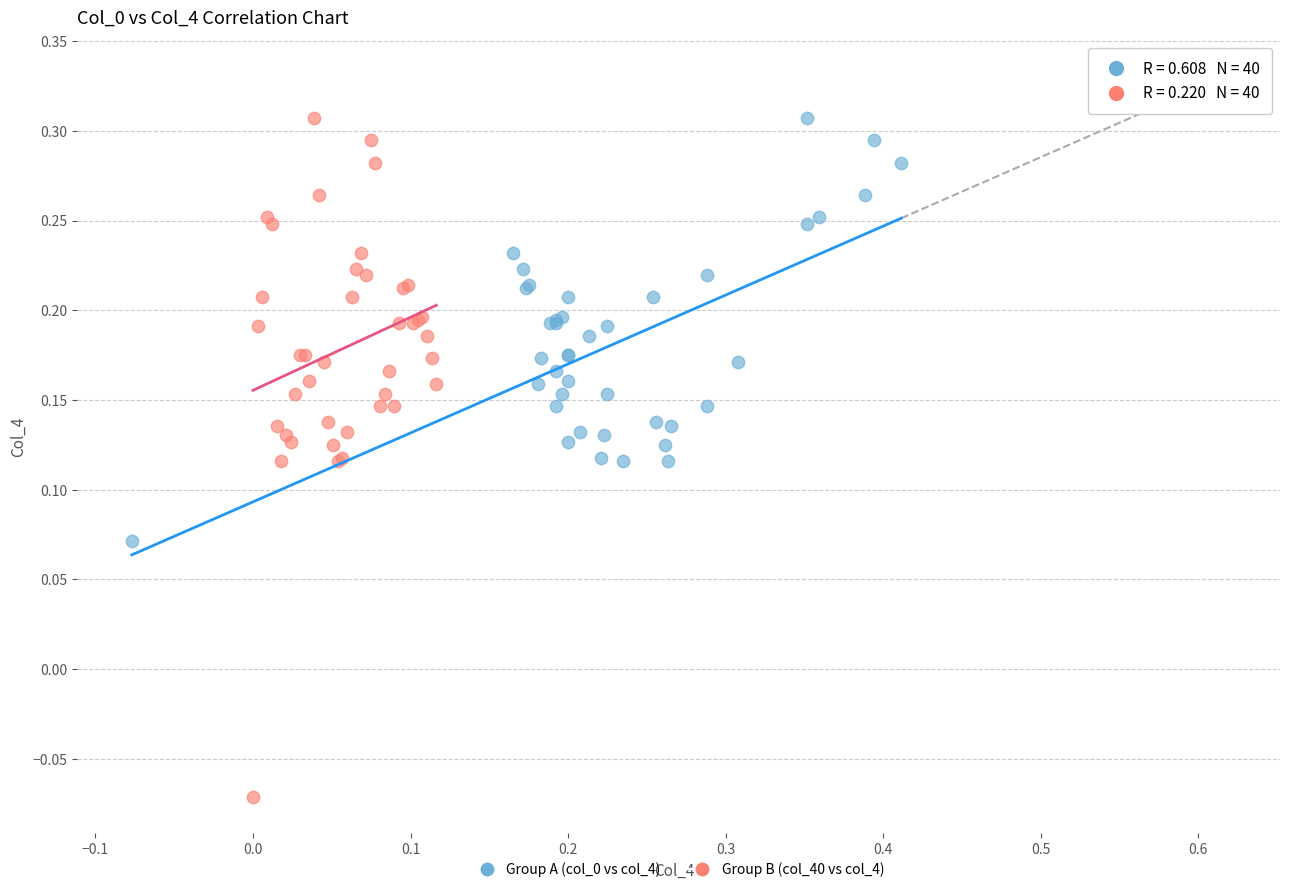

Which series reaches the minimum Y coordinate?

Group B (col_40 vs col_4)